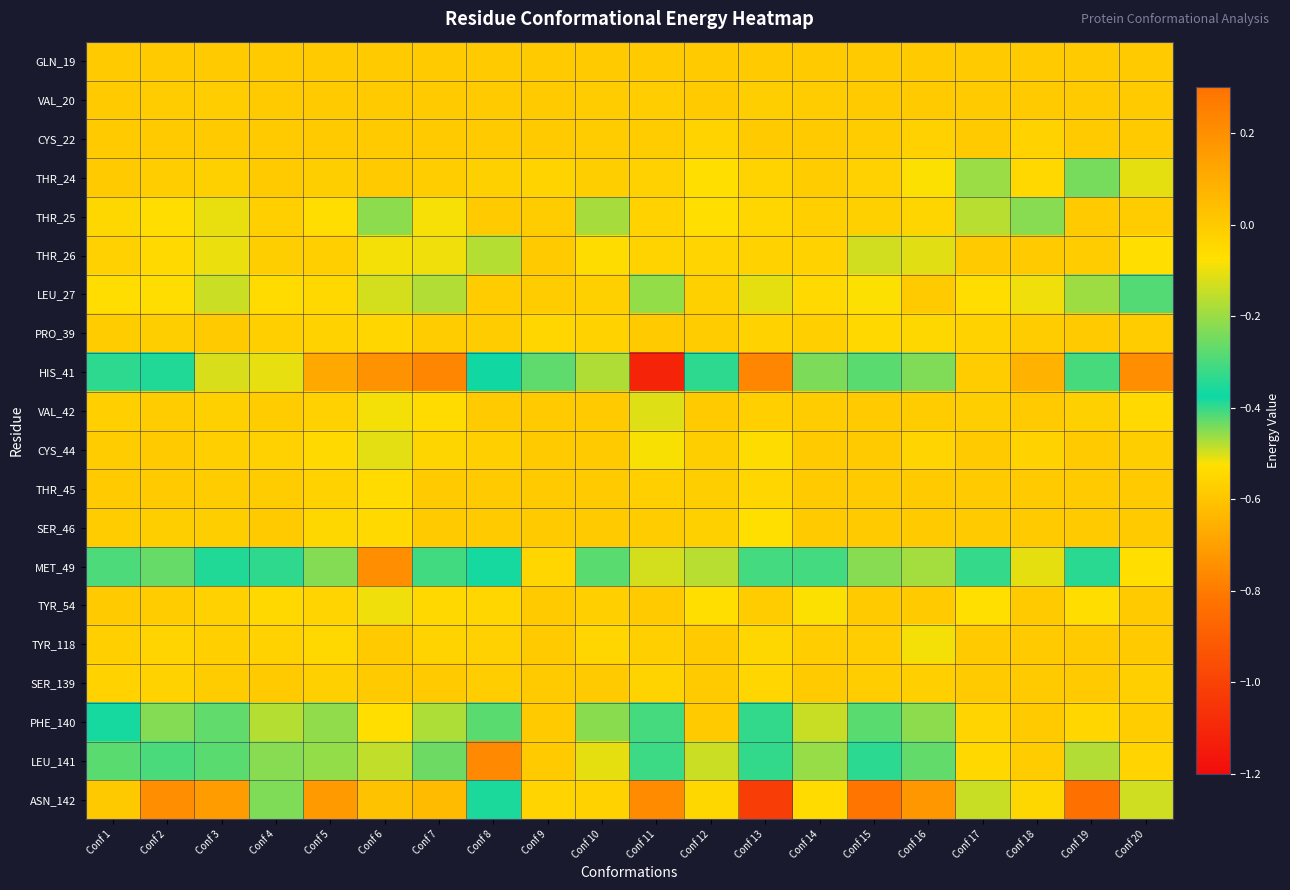

At how many categories does at least one series exceed 0?

1